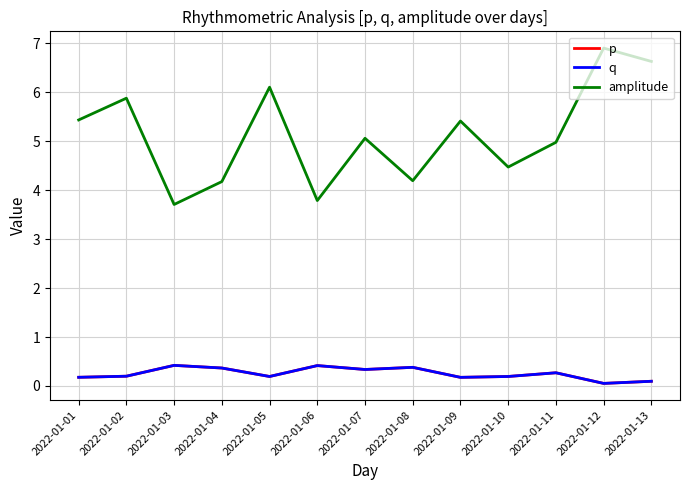

Does the chart have visible grid lines?

Yes